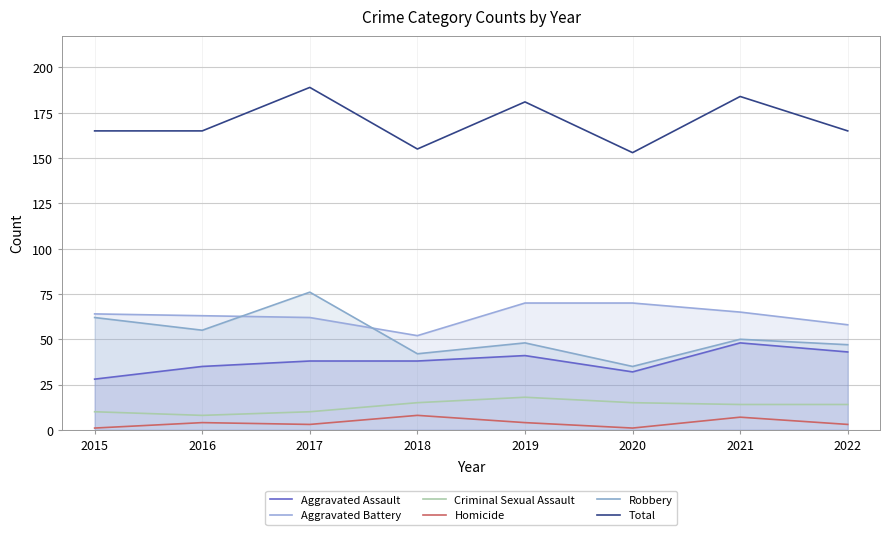

What are all the series names shown in the legend?

Aggravated Assault, Aggravated Battery, Criminal Sexual Assault, Homicide, Robbery, Total